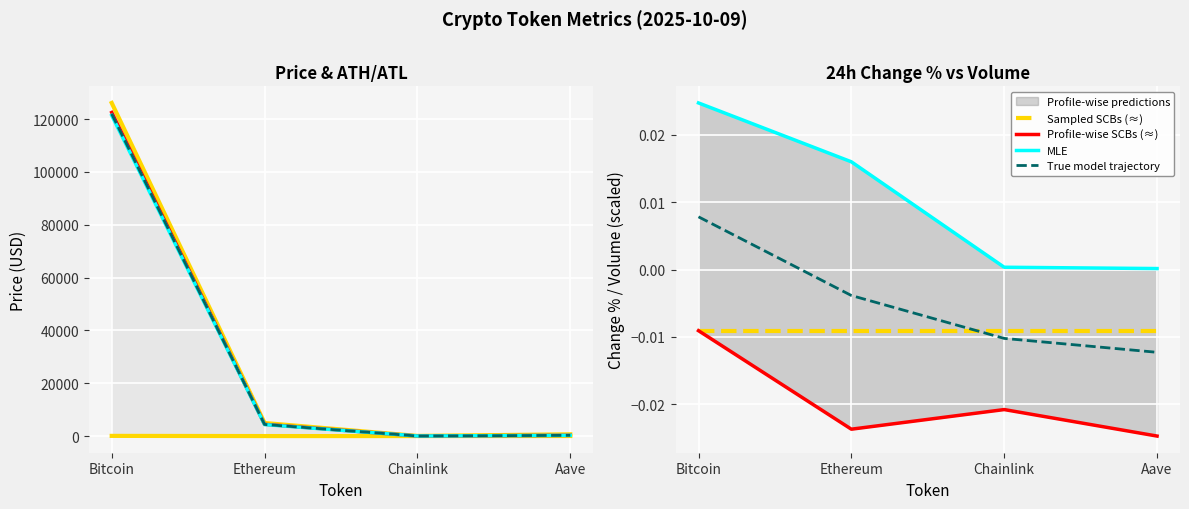

Which series has the largest total across all categories?

MLE